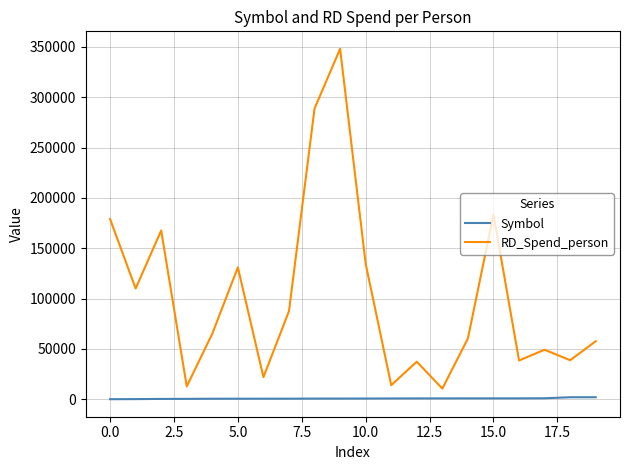

List the series in order of their peak value, highest first.

RD_Spend_person, Symbol